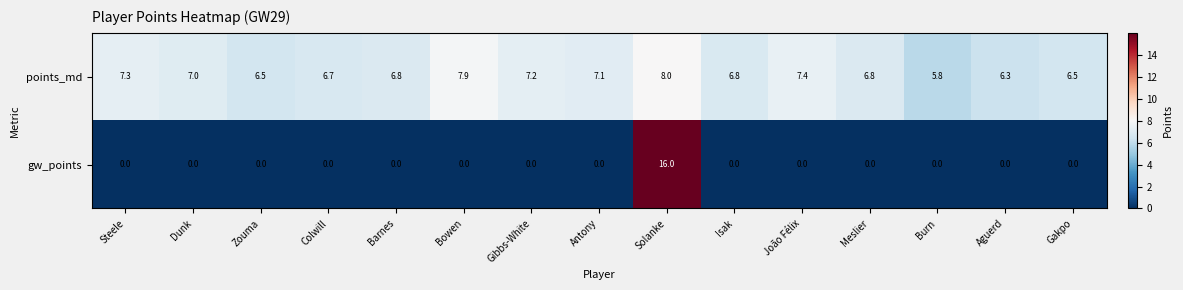

Rank the series at Meslier from lowest to highest value.

gw_points, points_md